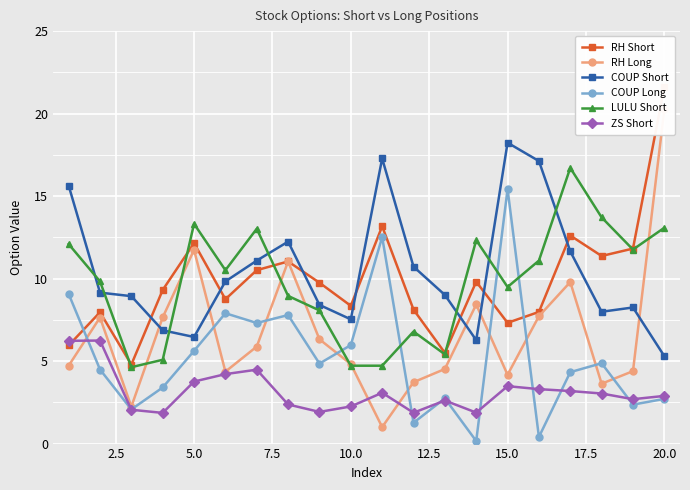

What is the lowest value of the LULU Short series?

4.6